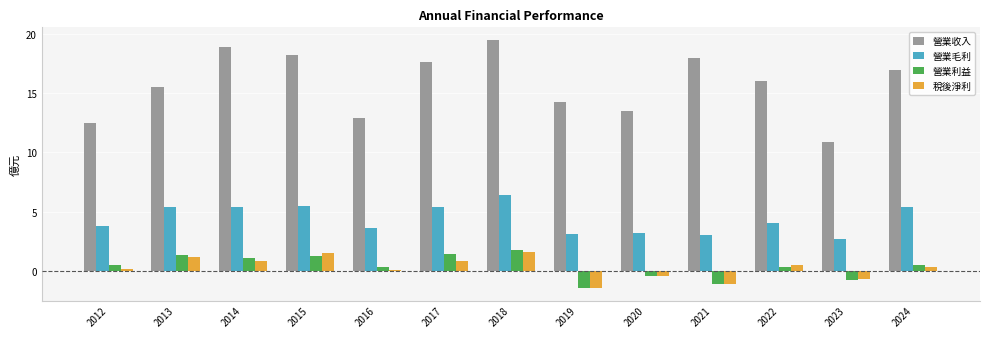

The value of 營業收入 at 2013 is 15.5. True or false?

True